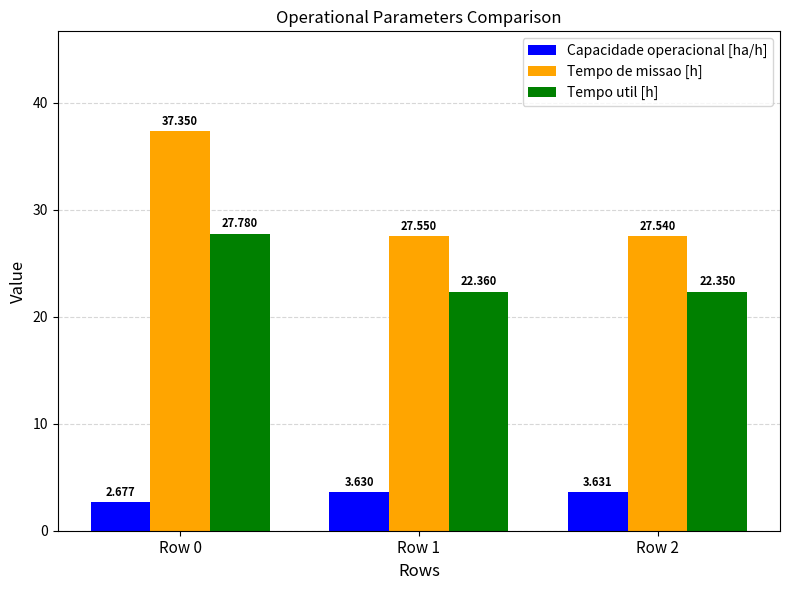

What is the value of the Tempo util [h] bar at the 3rd from the left?

22.4